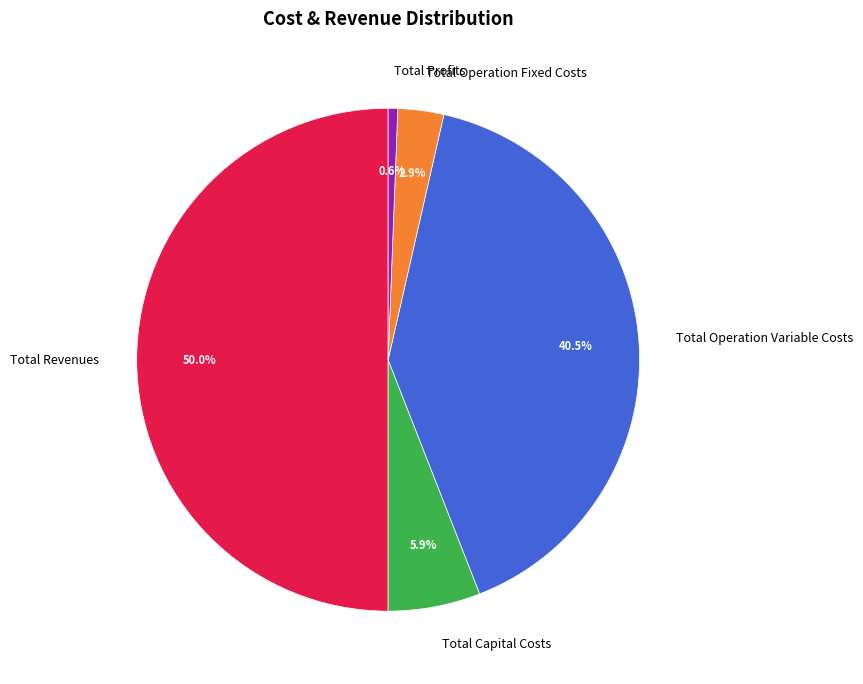

To the nearest percent, what is the average slice percentage?

20%